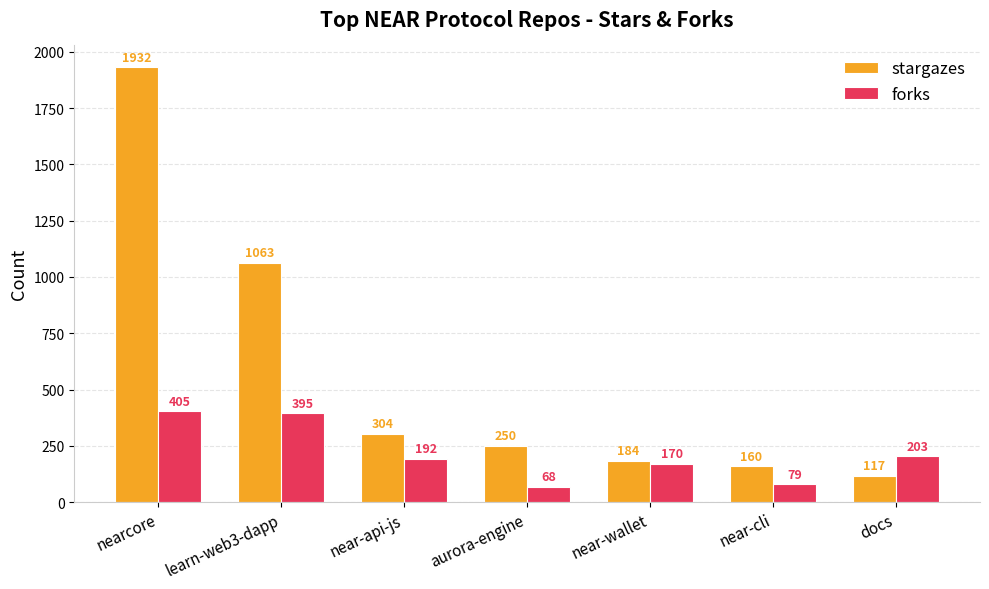

Where does the stargazes series first go above 250?

nearcore